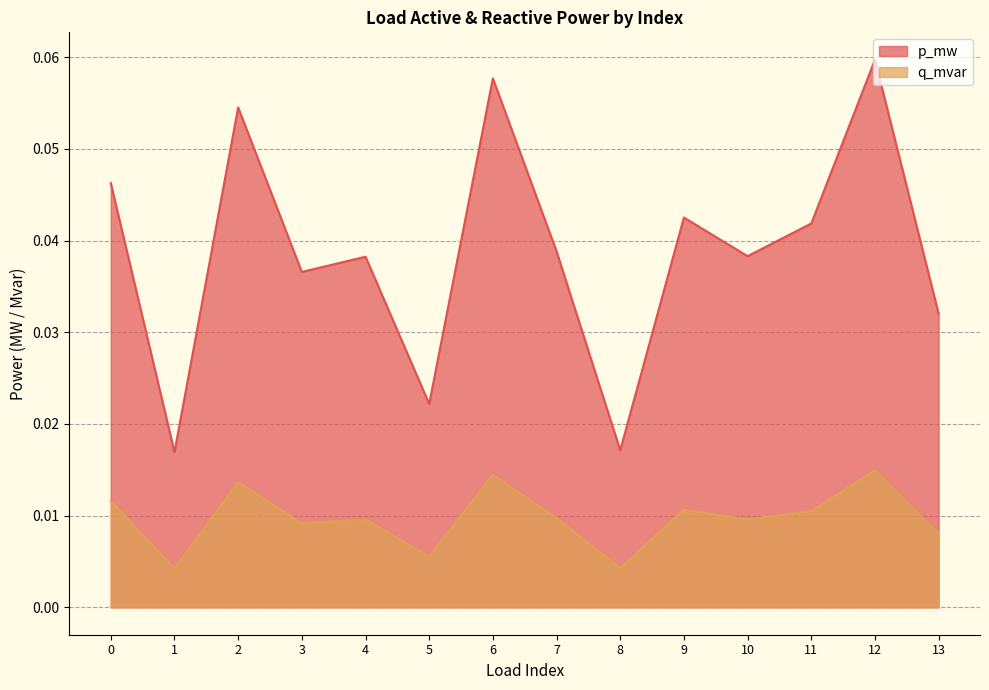

Which series has the widest spread of values?

p_mw